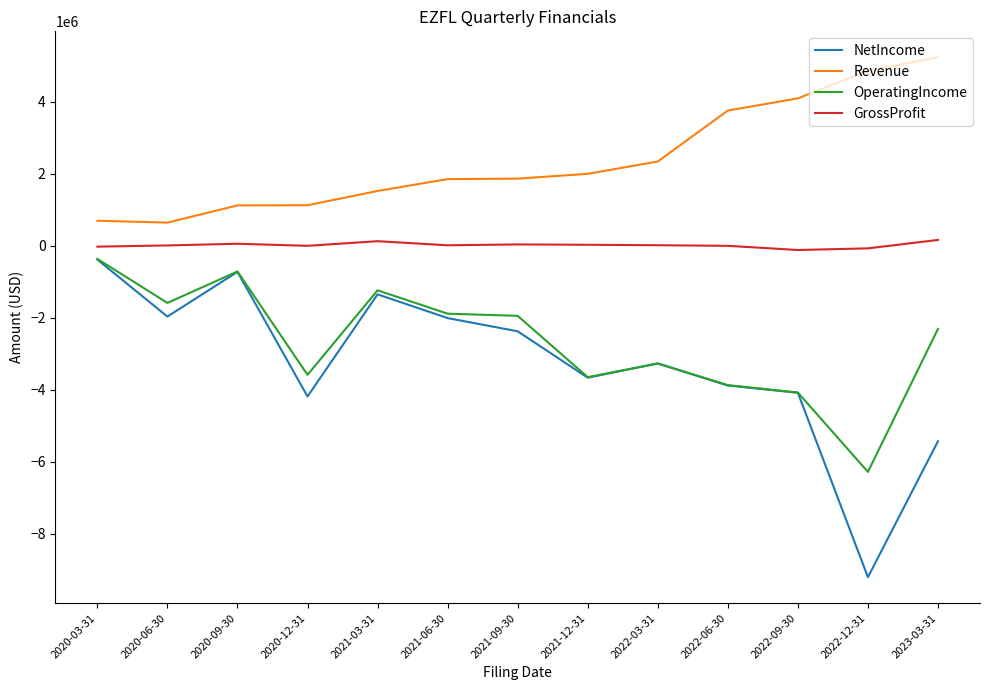

Which category has the highest value in the OperatingIncome series?

2020-03-31